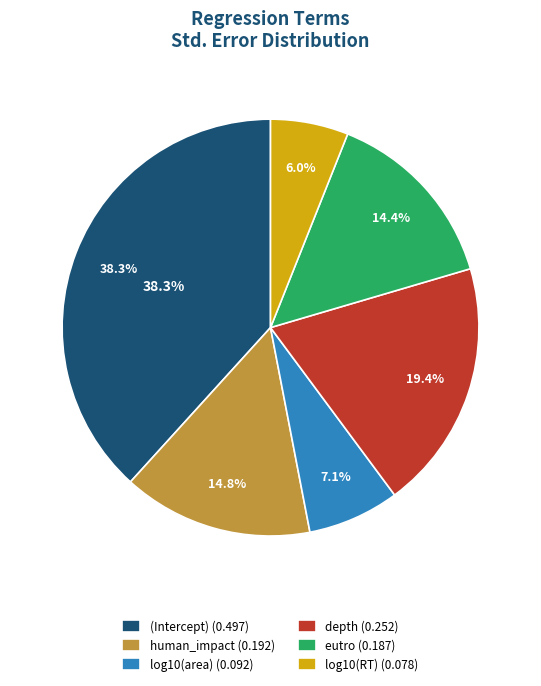

To the nearest percent, what is the difference between the log10(RT) and human_impact slice percentages?

9%